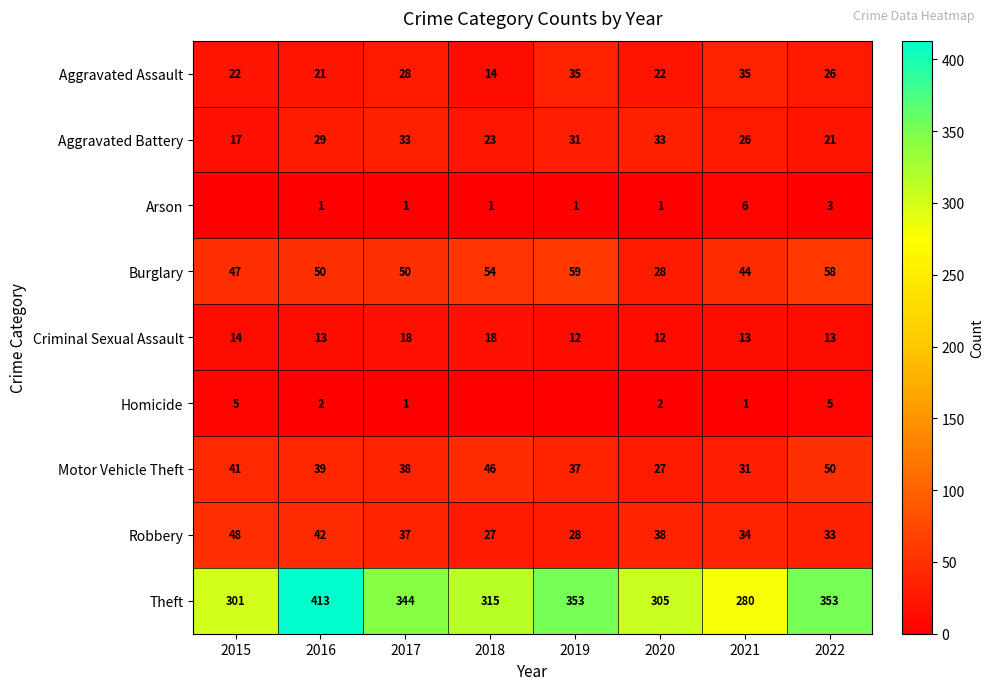

What is the spread (max minus min) of values at 2017?

343